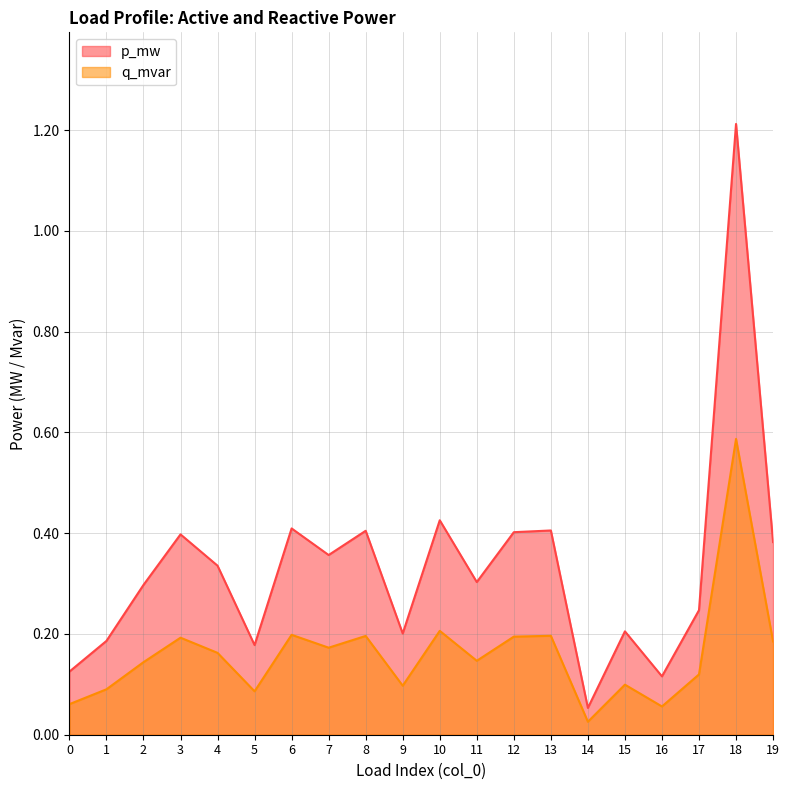

True or false: p_mw and q_mvar intersect in this chart.

False